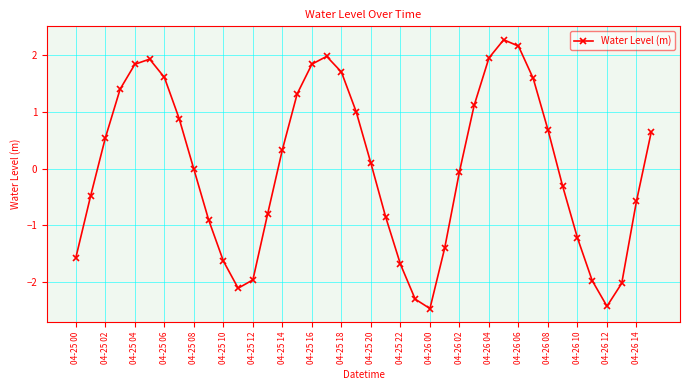

What is the smallest value displayed?

-2.5